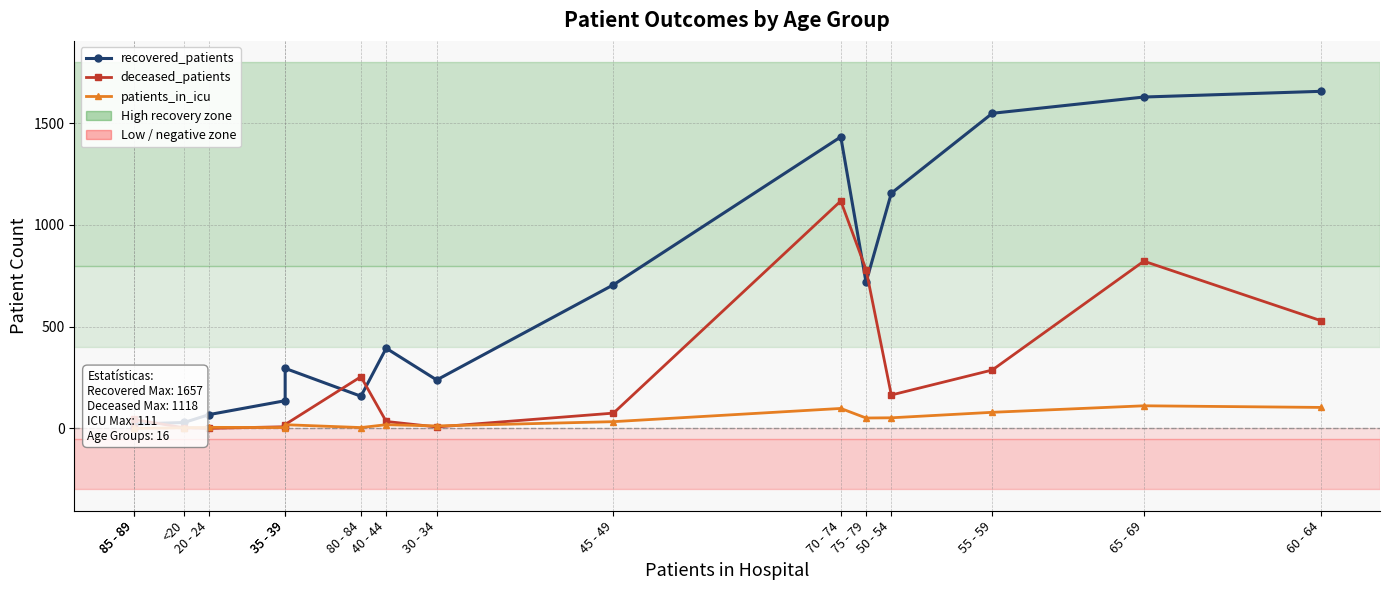

Rank the series at 35 - 39 from highest to lowest value.

recovered_patients, deceased_patients, patients_in_icu